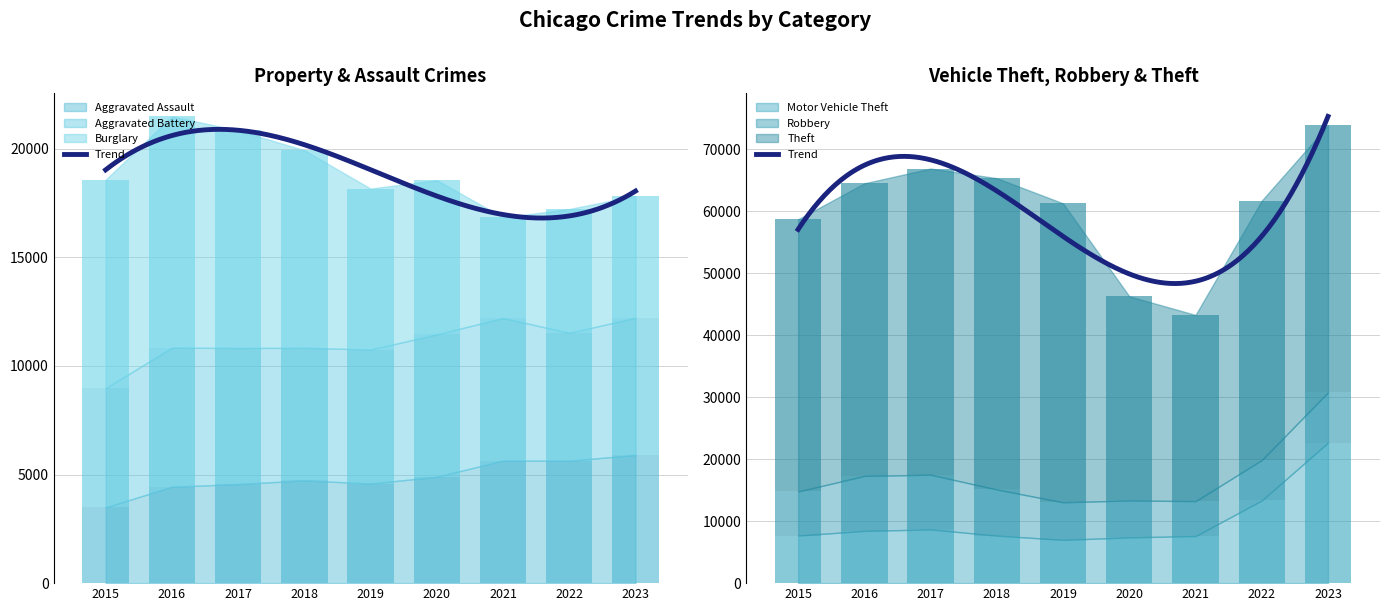

Rank the series by their maximum value, from lowest to highest.

Aggravated Assault, Aggravated Battery, Robbery, Burglary, Motor Vehicle Theft, Theft